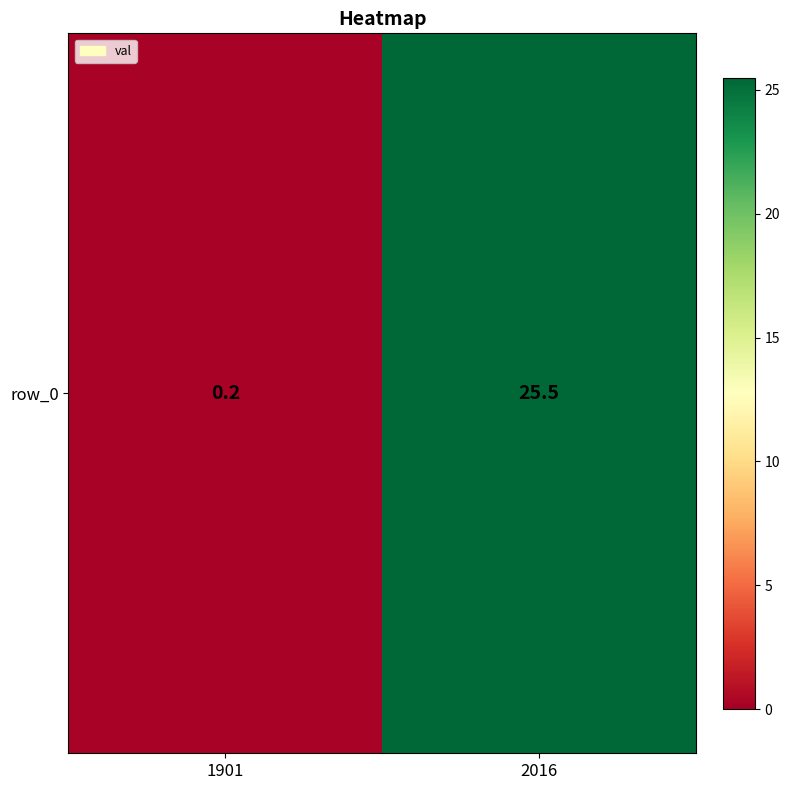

What is the smallest value displayed?

0.2